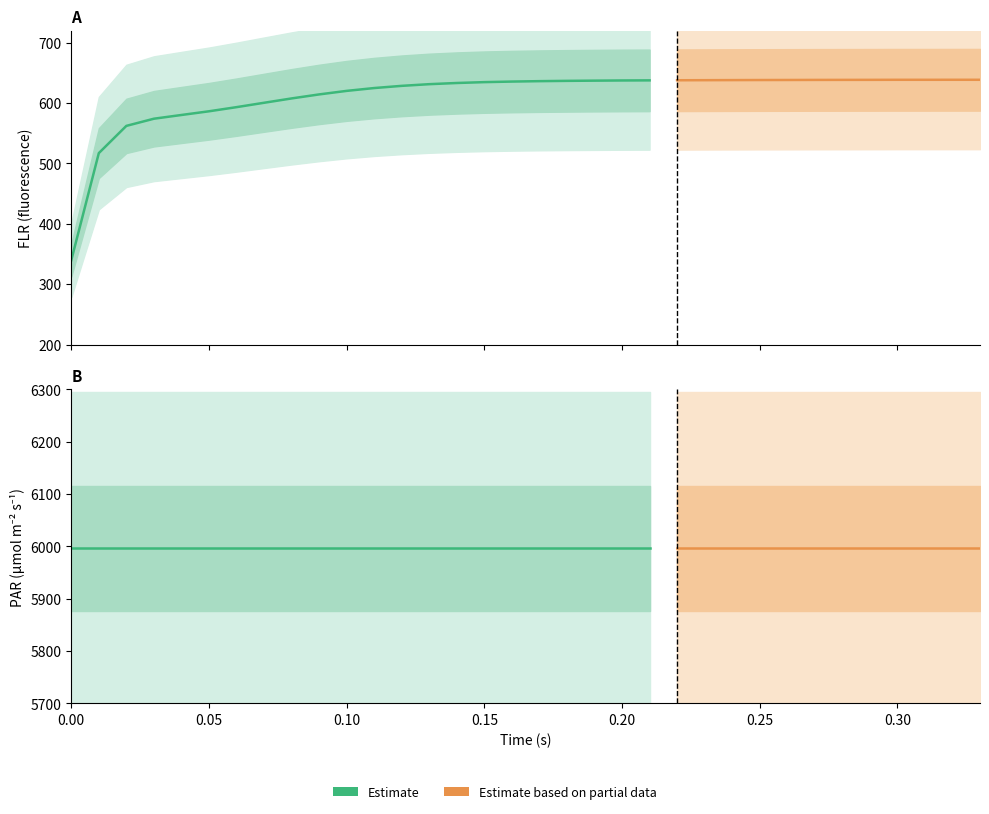

Reading right to left, extract all data points from this chart.

TIME: 33=0.3	32=0.3	31=0.3	30=0.3	29=0.3	28=0.3	27=0.3	26=0.3	25=0.2	24=0.2	23=0.2	22=0.2	21=0.2	20=0.2	19=0.2	18=0.2	17=0.2	16=0.2	15=0.1	14=0.1	13=0.1	12=0.1	11=0.1	10=0.1	9=0.1	8=0.1	7=0.1	6=0.1	5=0.1	4=0.0	3=0.0	PAR=0.0	FLR=0.0	TIME=0.0
FLR: 33=638.5	32=638.5	31=638.5	30=638.5	29=638.4	28=638.4	27=638.3	26=638.2	25=638.1	24=638.0	23=637.9	22=637.7	21=637.6	20=637.4	19=637.1	18=636.7	17=636.2	16=635.6	15=634.6	14=633.2	13=631.2	12=628.5	11=624.8	10=620.1	9=614.3	8=607.6	7=600.4	6=593.2	5=586.3	4=580.2	3=574.0	PAR=562.2	FLR=517.1	TIME=339.6
PAR: 33=5996.1	32=5996.1	31=5996.1	30=5996.1	29=5996.1	28=5996.1	27=5996.1	26=5996.1	25=5996.1	24=5996.1	23=5996.1	22=5996.1	21=5996.1	20=5996.1	19=5996.1	18=5996.1	17=5996.1	16=5996.1	15=5996.1	14=5996.1	13=5996.1	12=5996.1	11=5996.1	10=5996.1	9=5996.1	8=5996.1	7=5996.1	6=5996.1	5=5996.1	4=5996.1	3=5996.1	PAR=5996.1	FLR=5996.1	TIME=5996.1